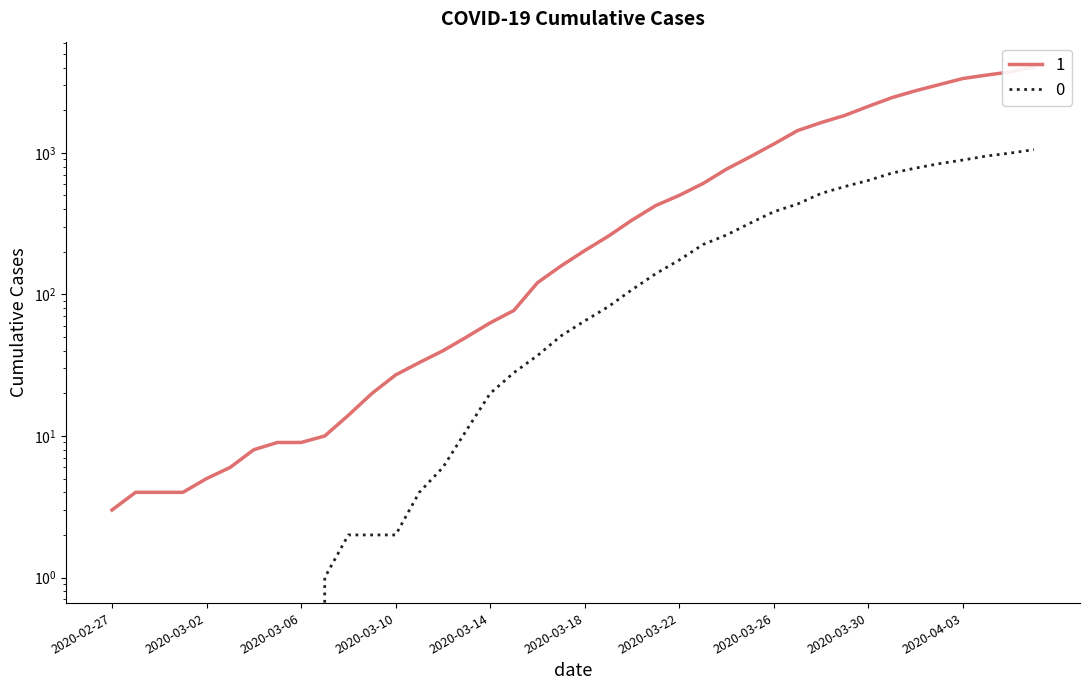

What is the label of the 35th point from the right?

2020-03-03